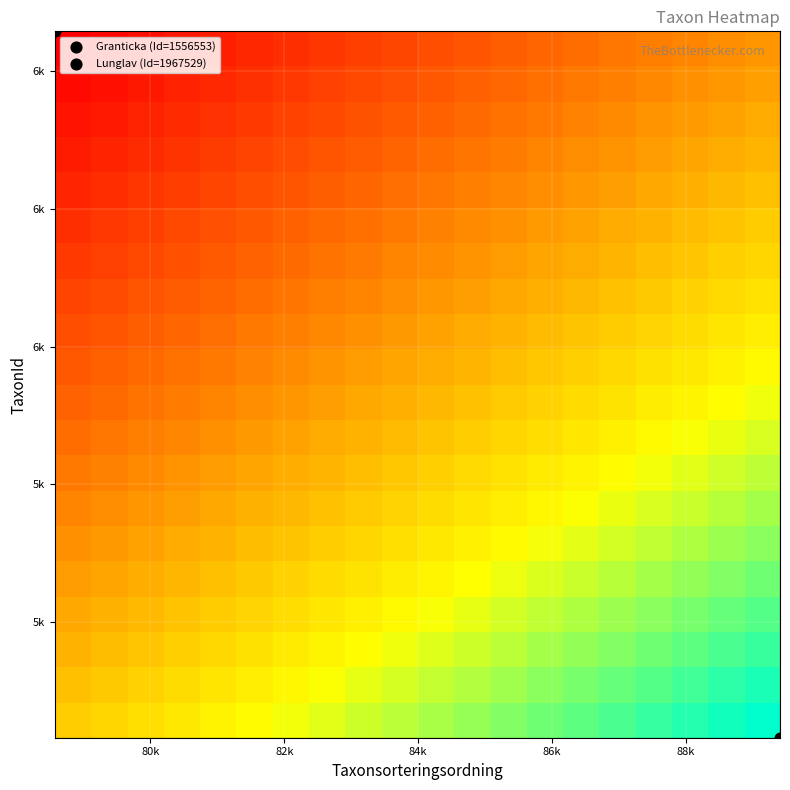

At how many categories does at least one series exceed 14?

20